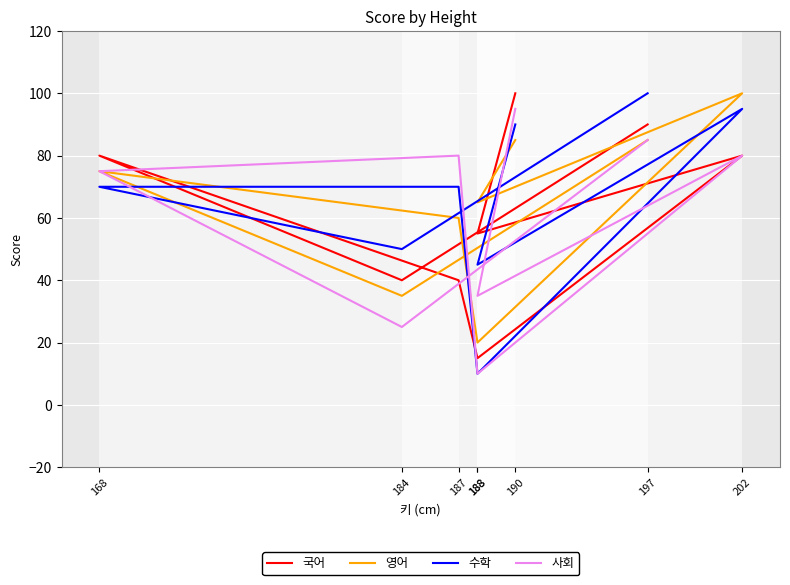

At how many categories does at least one series exceed 90?

3